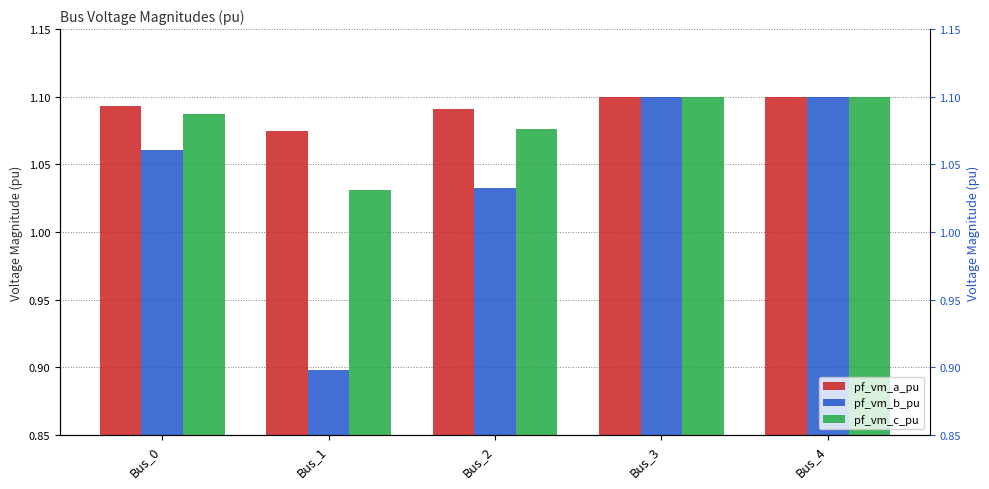

At how many categories does at least one series exceed 1?

5